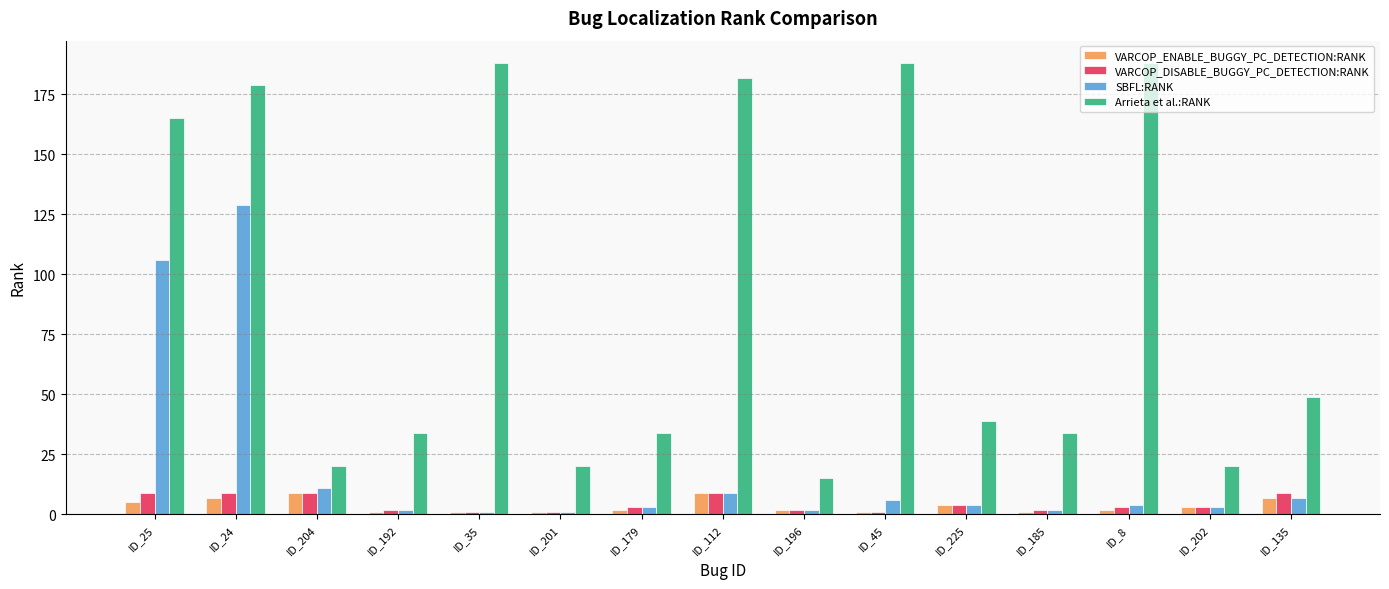

What is the difference between the maximum and minimum values in the Arrieta et al.:RANK series?

173